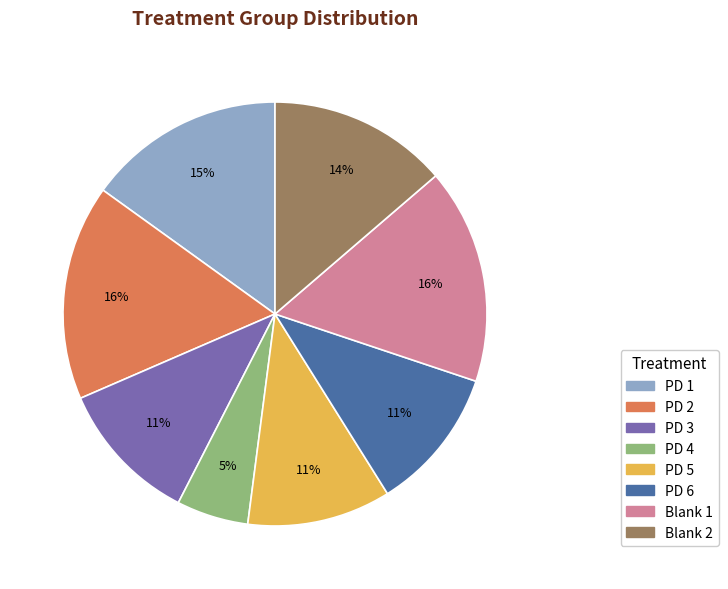

To the nearest percent, what portion does Blank 1 represent?

16%